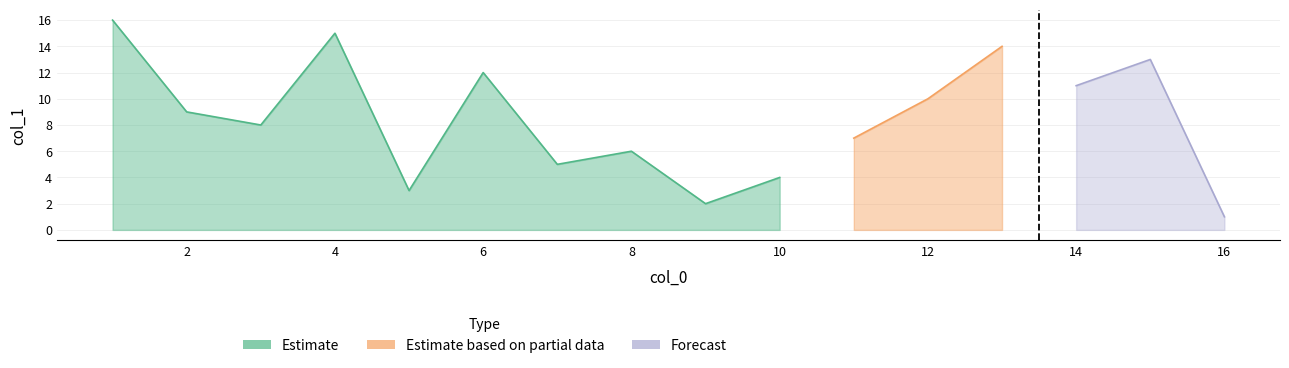

What is the maximum value shown in the chart?

16